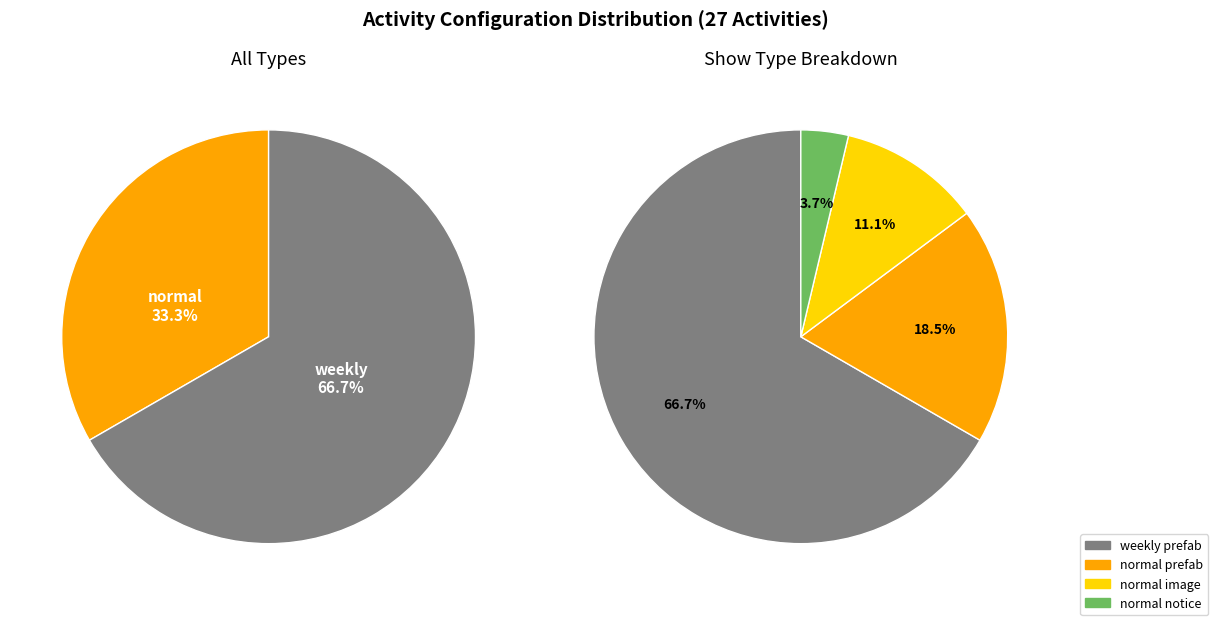

How many segments does this pie chart have?

2